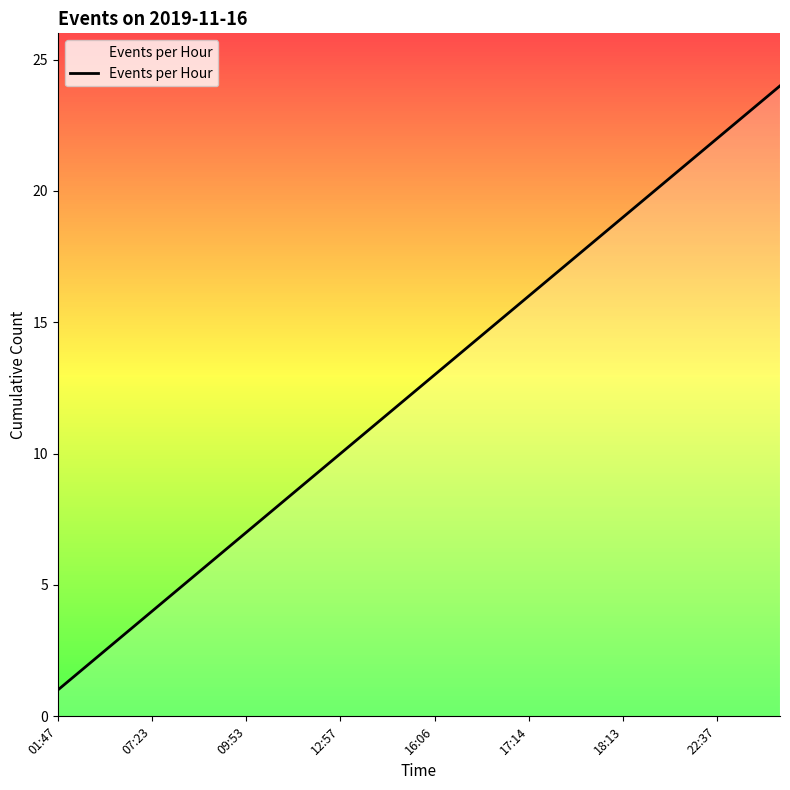

What is the difference between the maximum and minimum values?

23